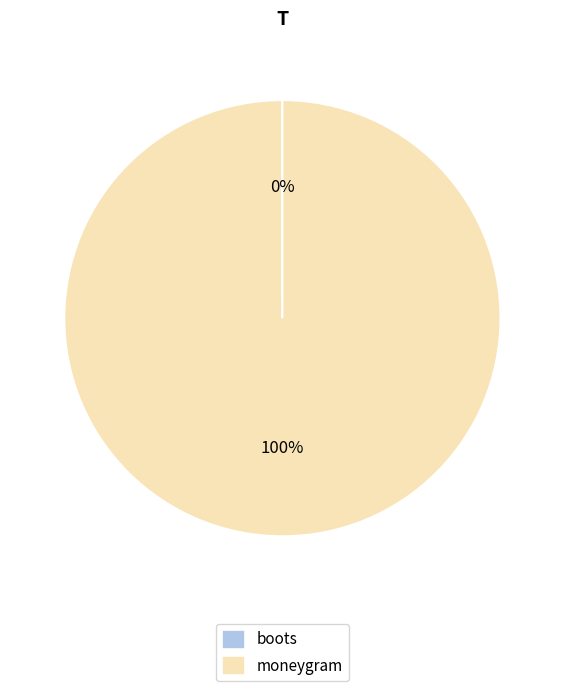

Which category accounts for the majority?

moneygram